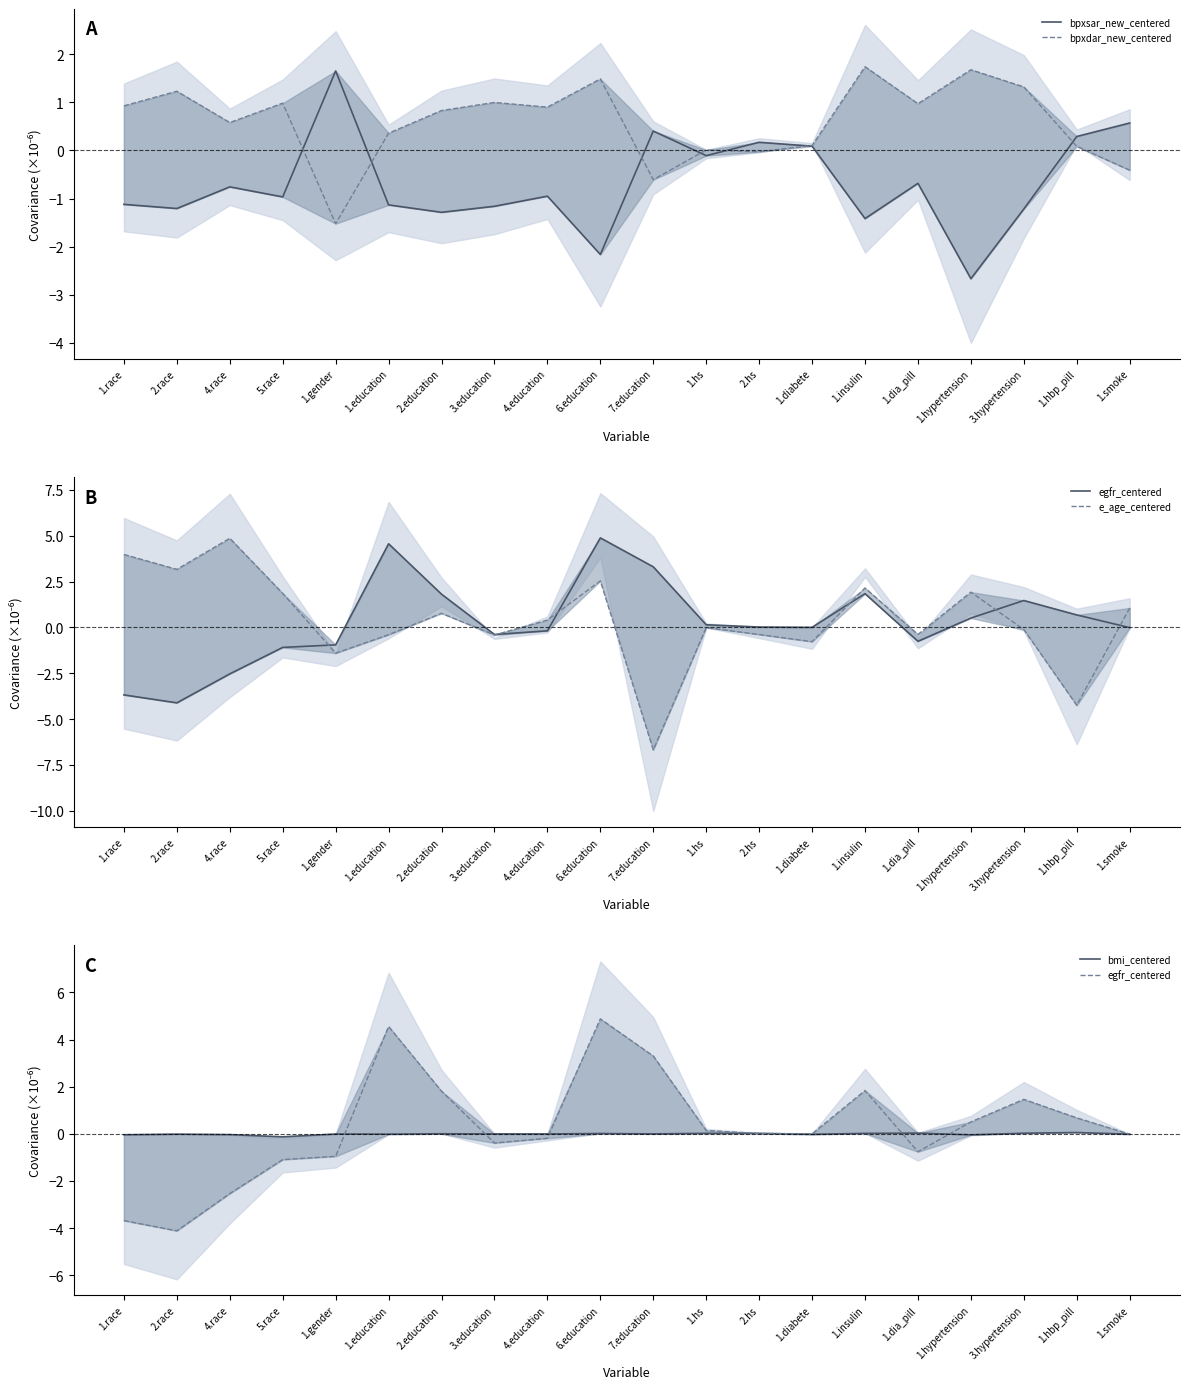

What is the sum of all egfr_centered values?

5.5